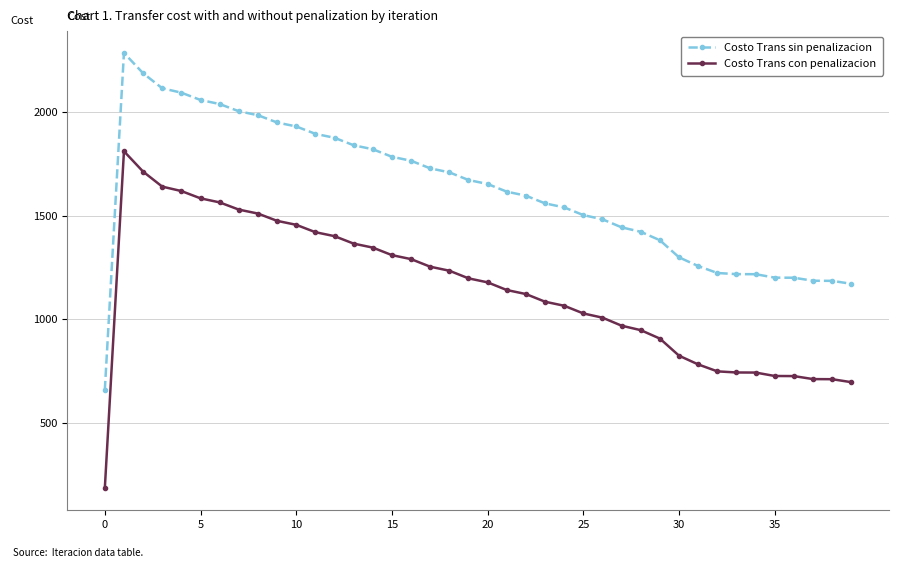

List the series in order of their overall mean, lowest first.

Costo Trans con penalizacion, Costo Trans sin penalizacion